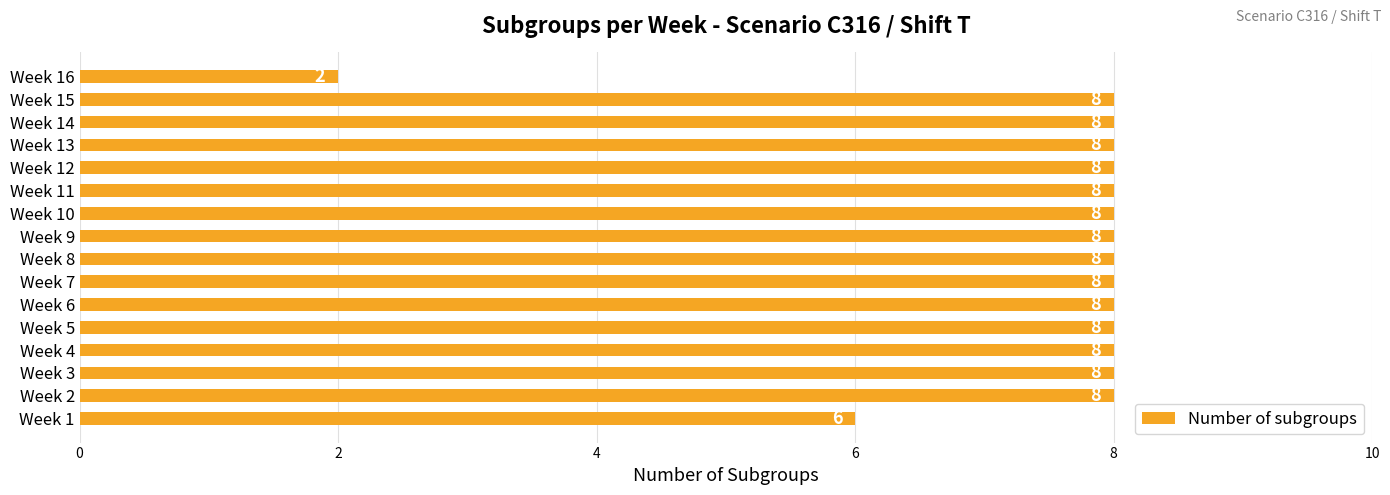

Approximately how many times larger is the value at Week 6 compared to Week 14?

1.0